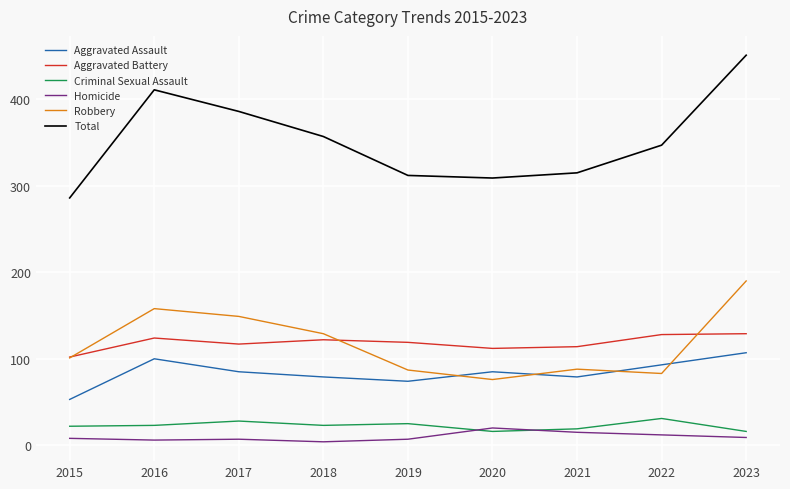

How many lines are shown in the chart?

6